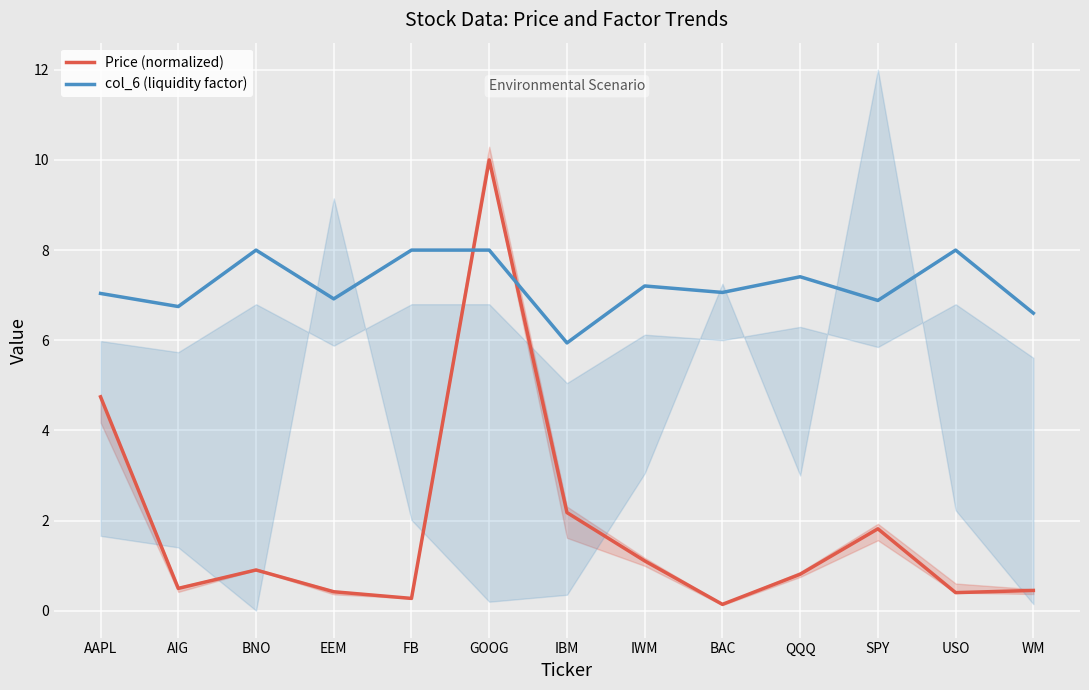

Where do Price (normalized) and col_6 (liquidity factor) first cross each other?

FB and GOOG